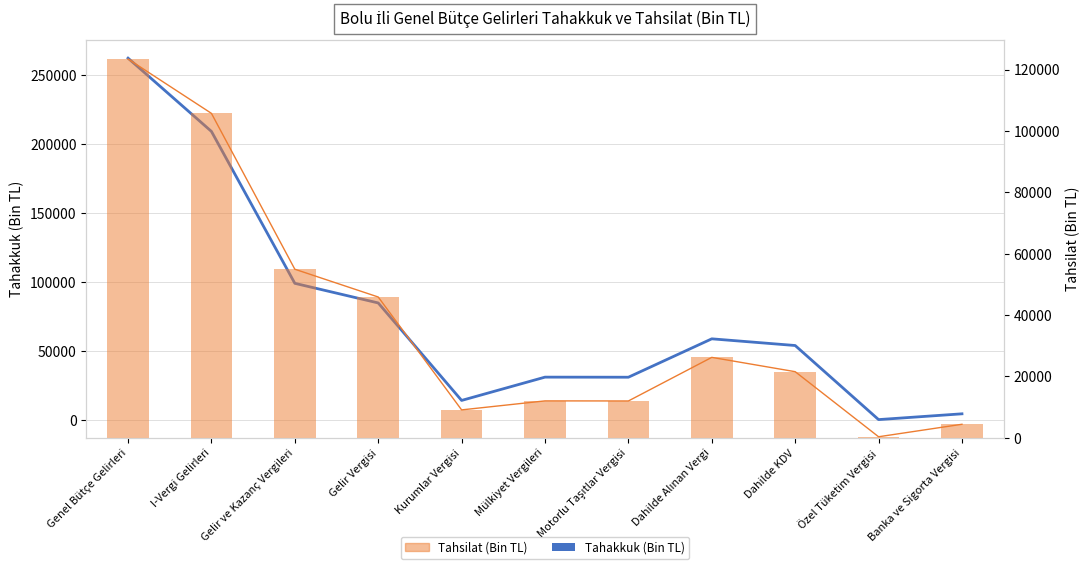

Which series has the largest total across all categories?

Tahakkuk (Bin TL)